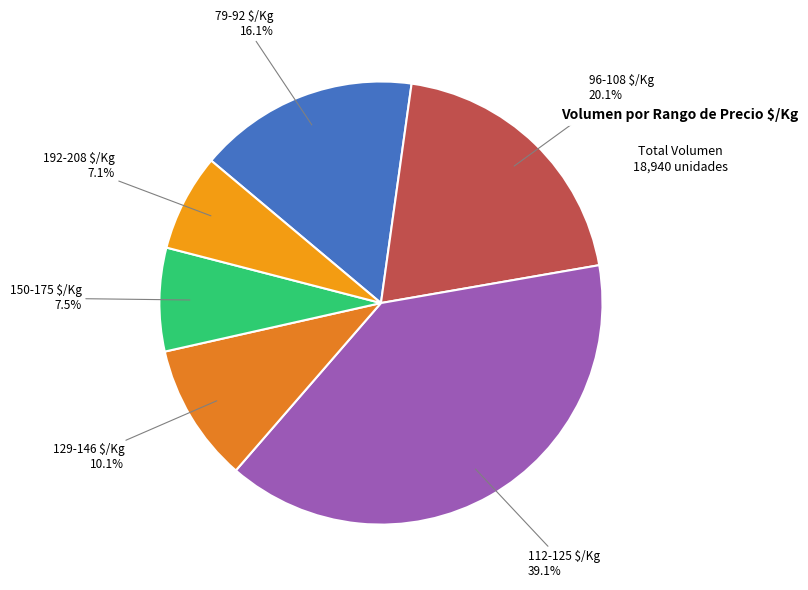

What is the largest slice in the pie chart?

112-125 $/Kg